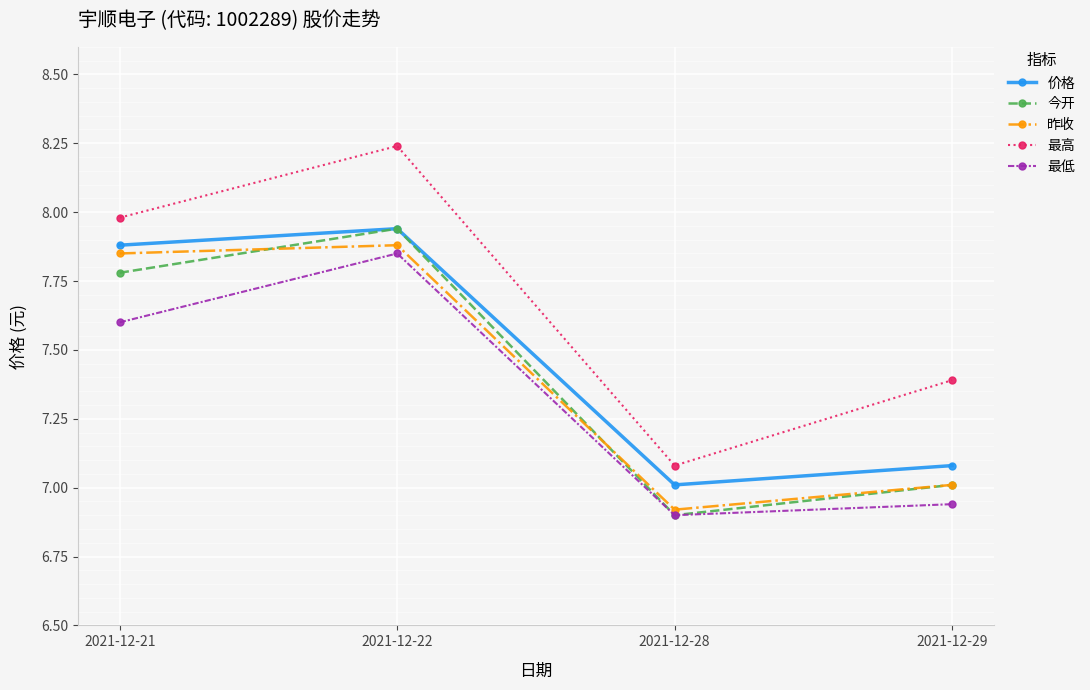

What is the difference between the highest and lowest values at 2021-12-22?

0.4